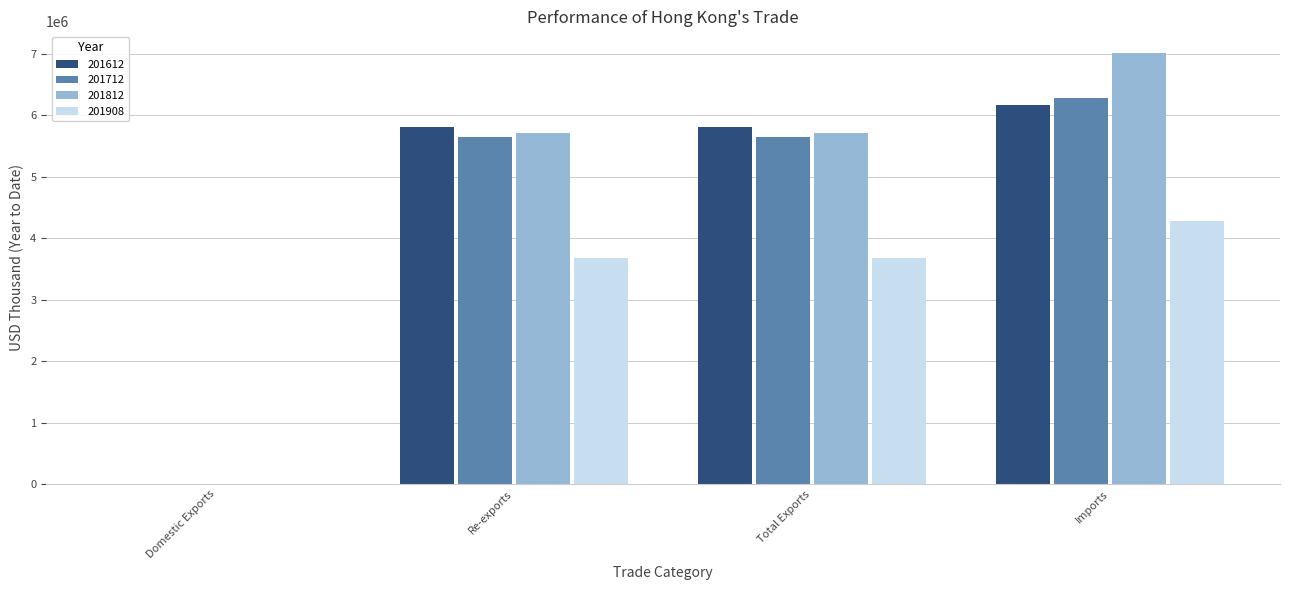

Are the bars horizontal?

No